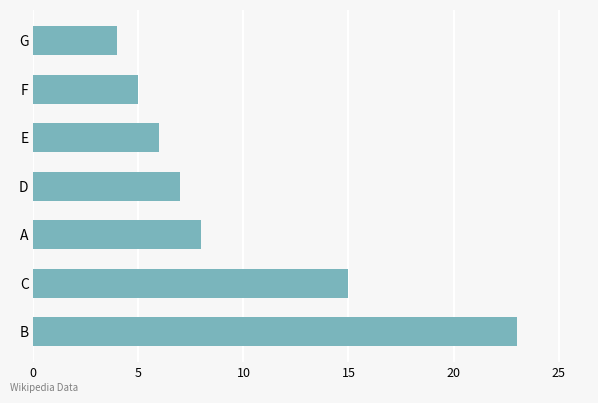

Does the chart contain stacked bars?

No